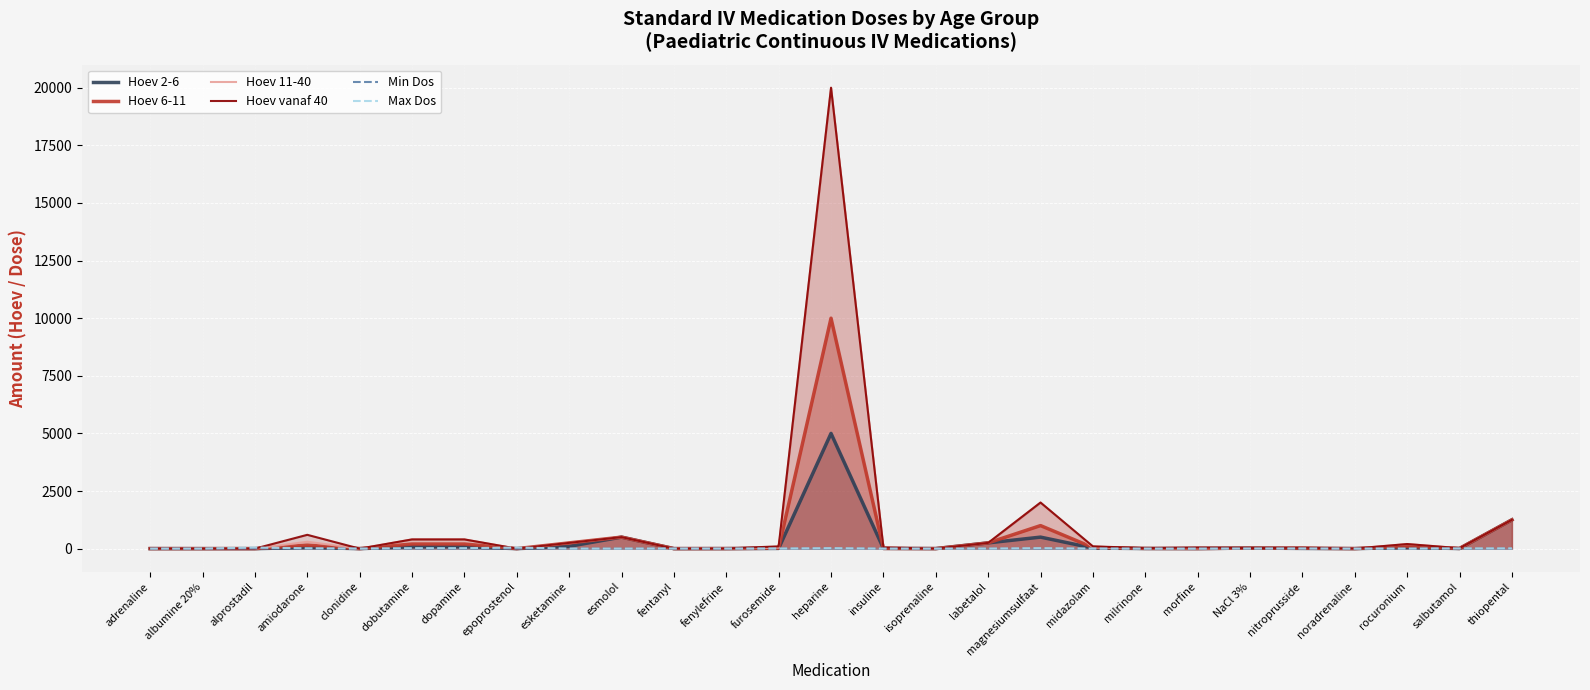

True or false: Hoev vanaf 40 has a value of 50.0 at morfine.

True